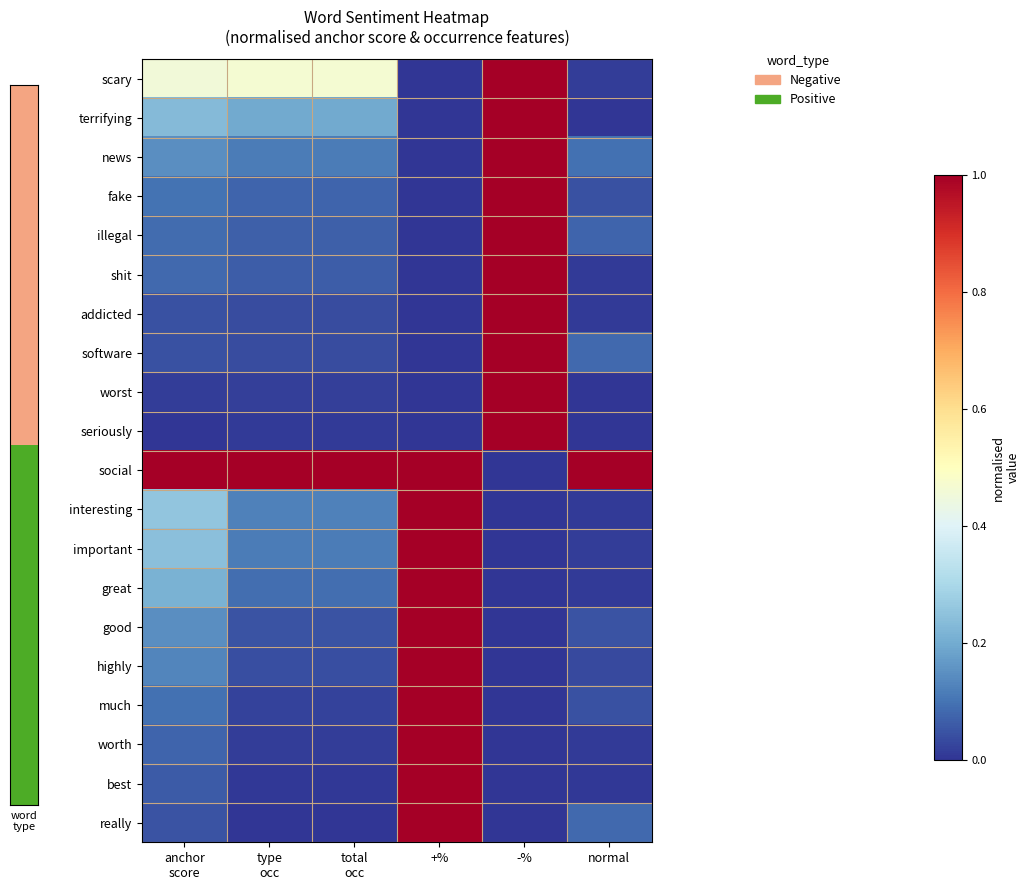

At -%, list the series in order from largest to smallest.

scary, terrifying, news, fake, illegal, shit, addicted, software, worst, seriously, social, interesting, important, great, good, highly, much, worth, best, really